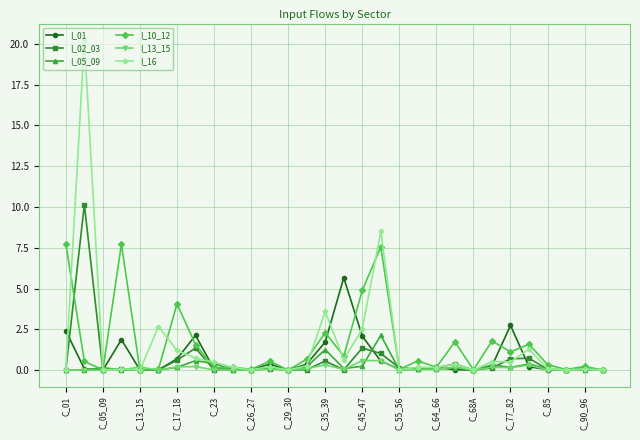

Count the number of categories in the chart.

30